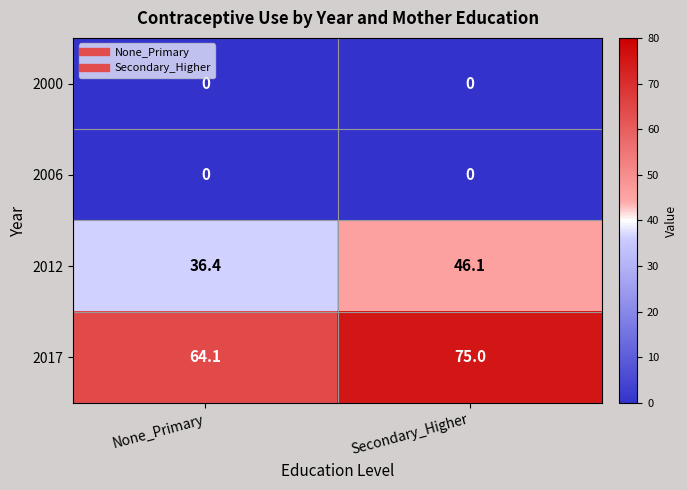

Which series has the largest total across all categories?

2017